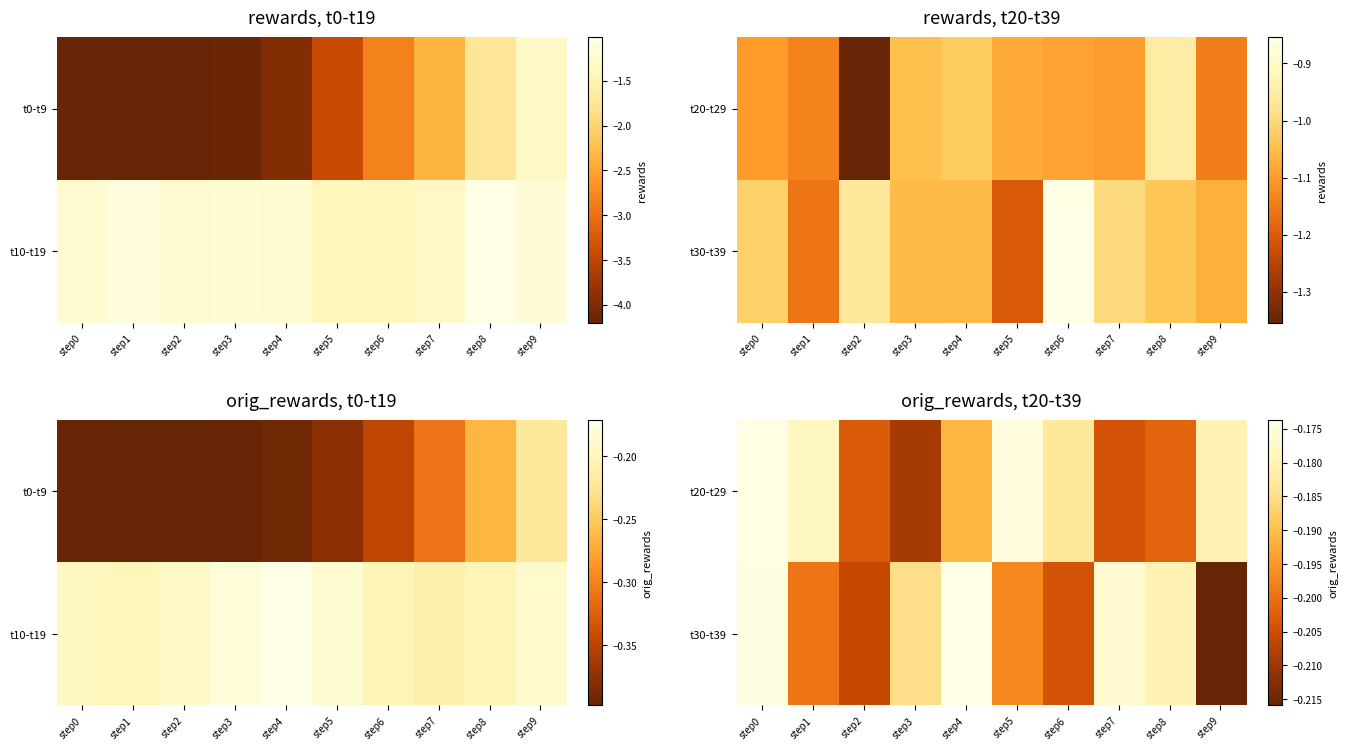

Read the t20-t29 value at step6.

-0.2